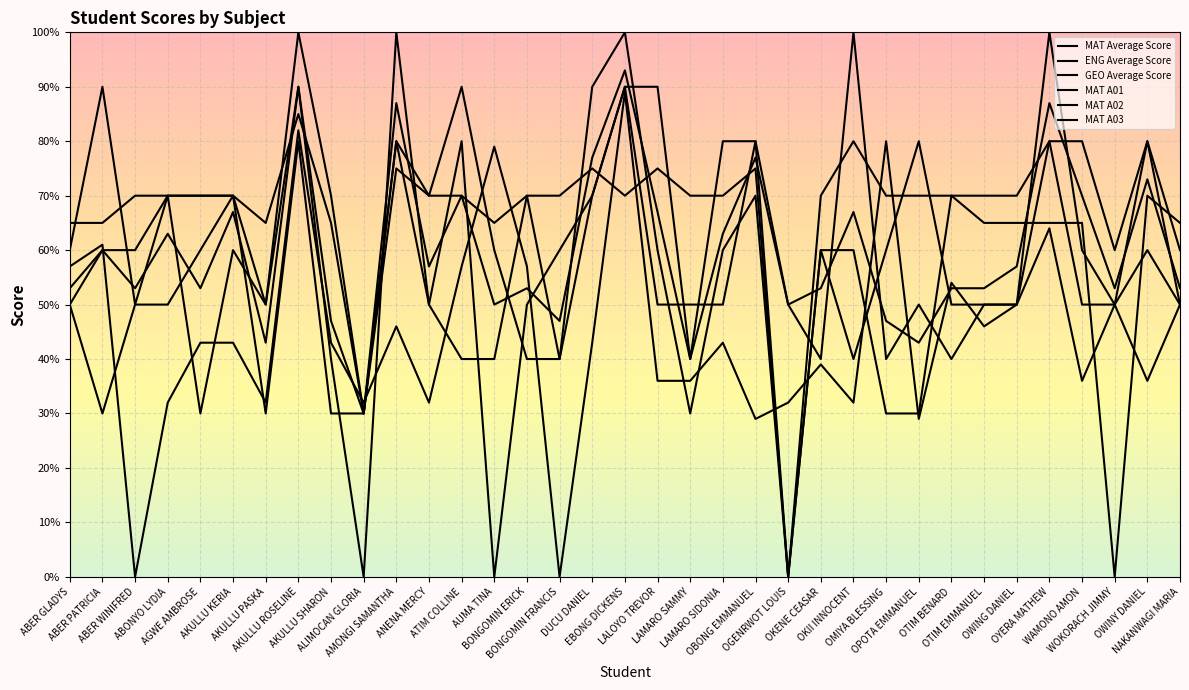

How many lines are shown in the chart?

6